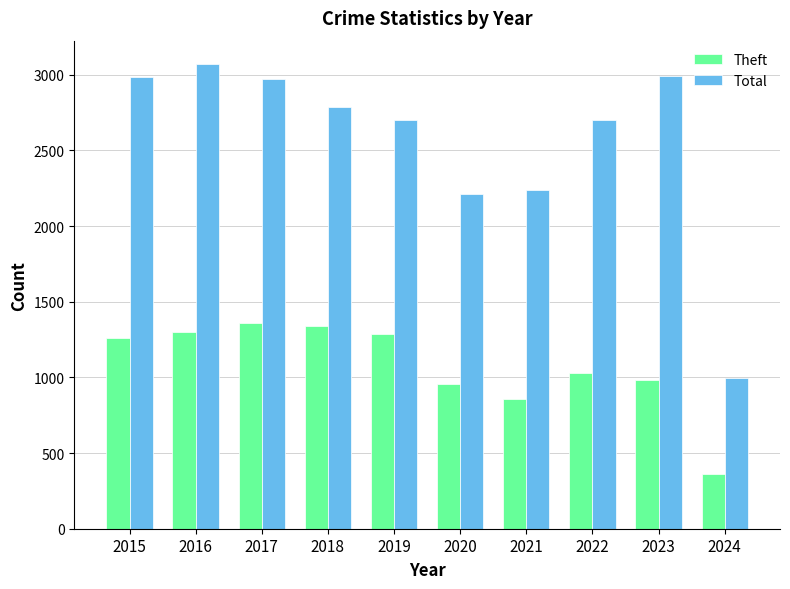

Where is Total nearest to the value 2033?

2020